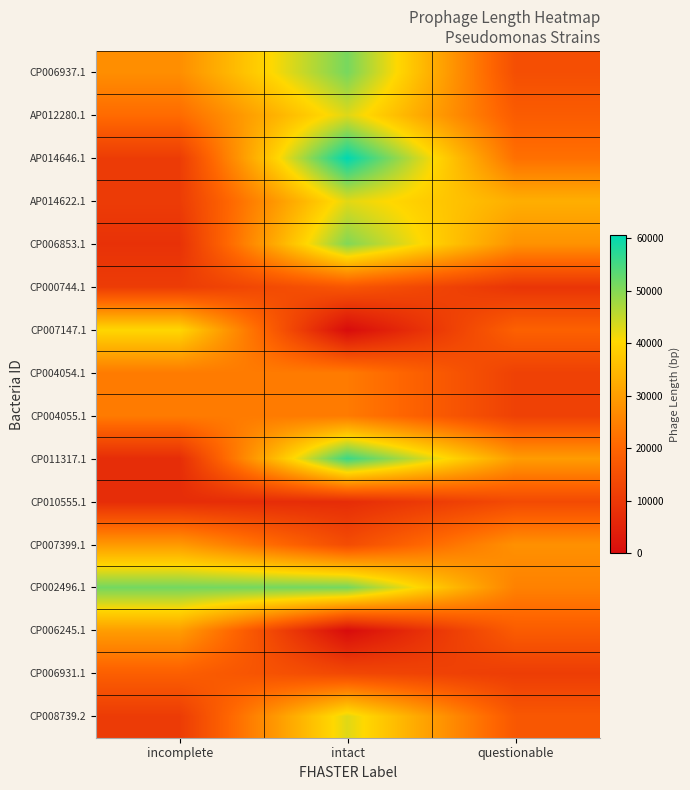

What is the difference between the highest and lowest values at intact?

60561